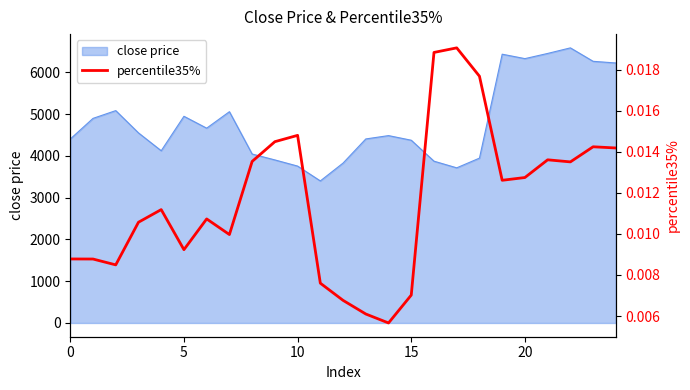

What is the lowest value of the close price series?

3400.6